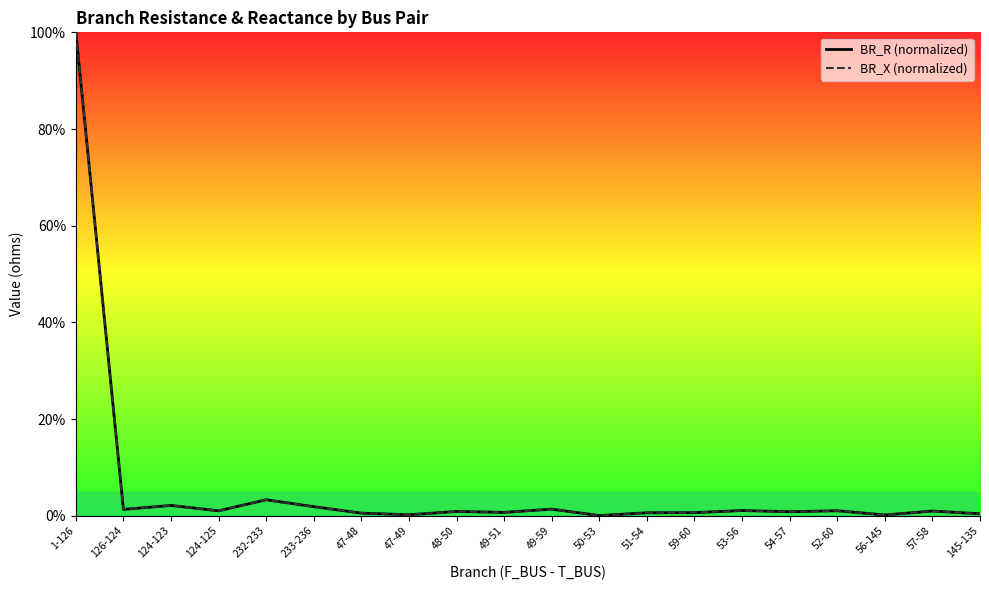

What is the label of the 4th point from the right?

52-60